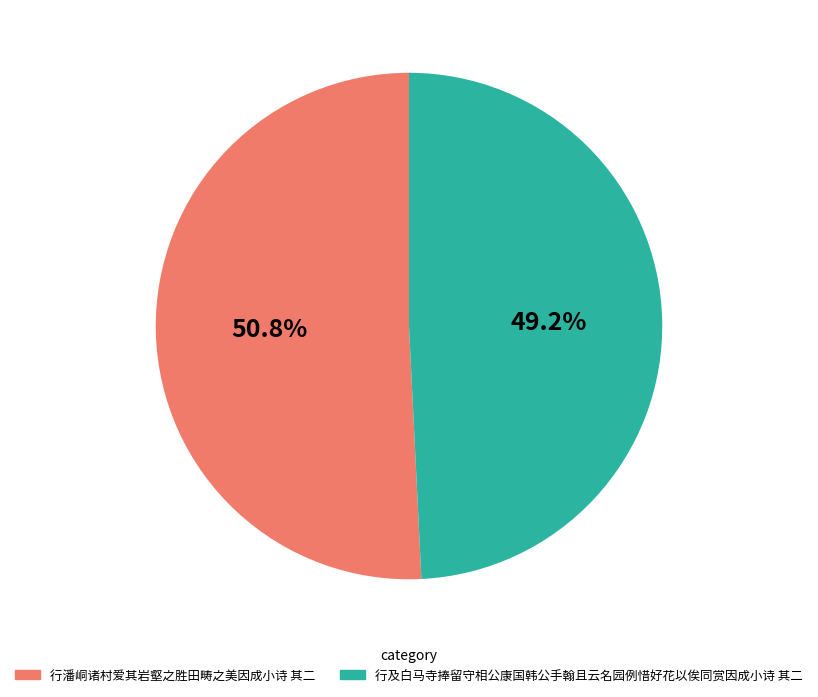

What is the majority slice?

行潘峒诸村爱其岩壑之胜田畴之美因成小诗 其二